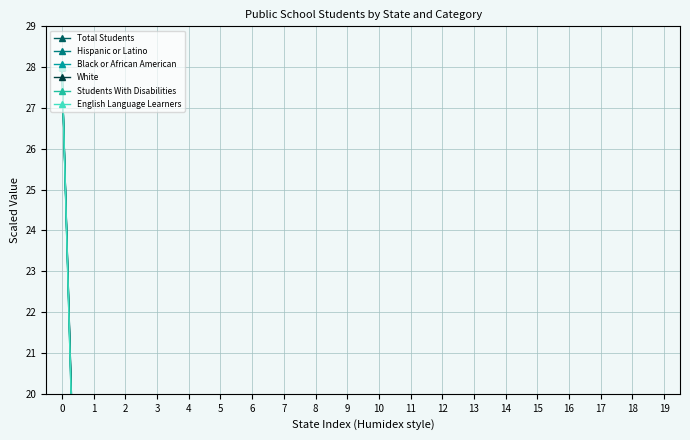

Which series has the widest spread of values?

Hispanic or Latino